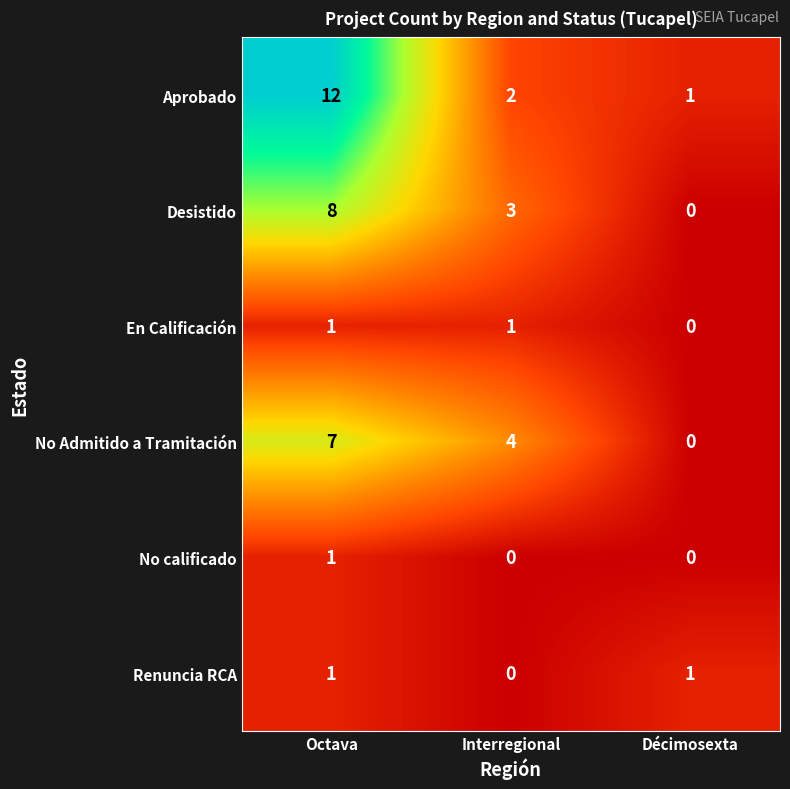

What is the sum of the Desistido values at Octava and Interregional?

11